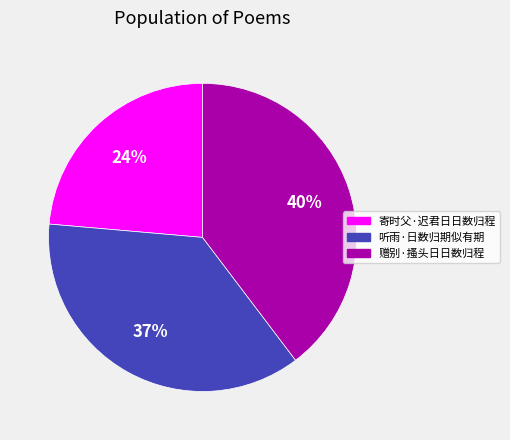

Rank the categories by value from lowest to highest.

寄时父·迟君日日数归程, 听雨·日数归期似有期, 赠别·搔头日日数归程